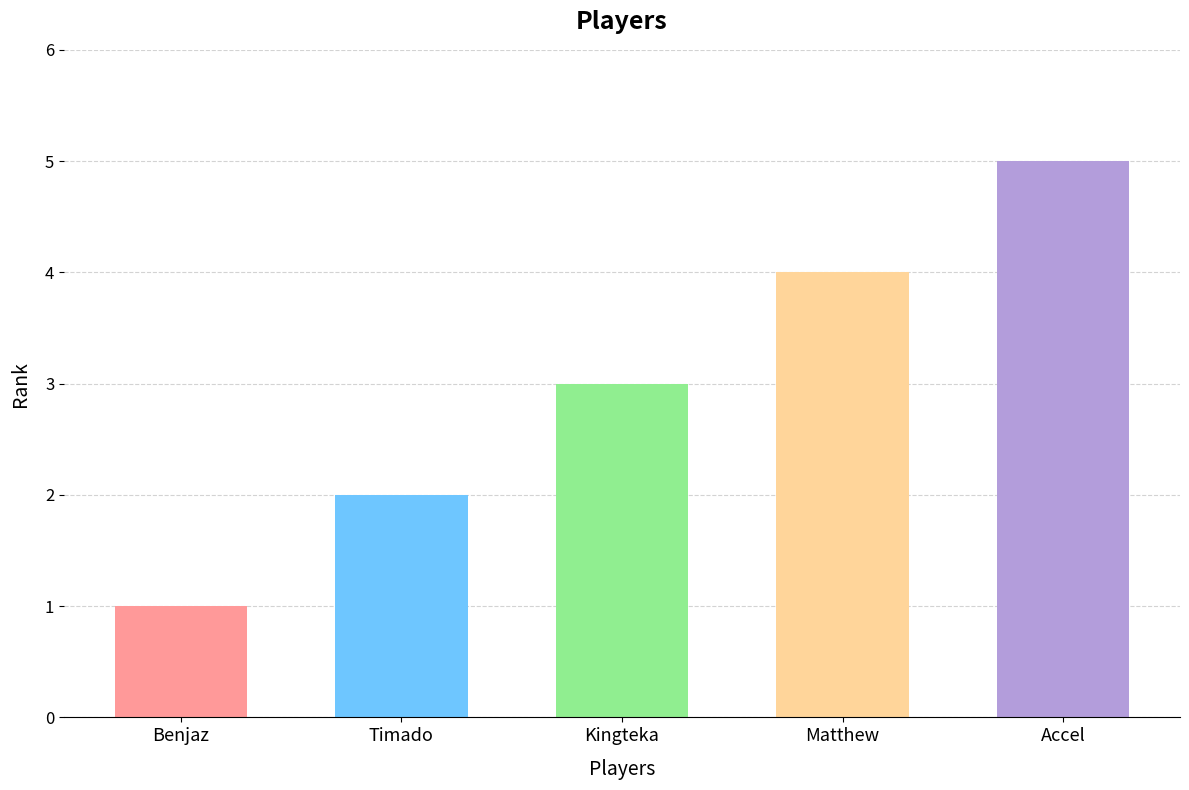

List the labels in order of value, largest first.

Accel, Matthew, Kingteka, Timado, Benjaz